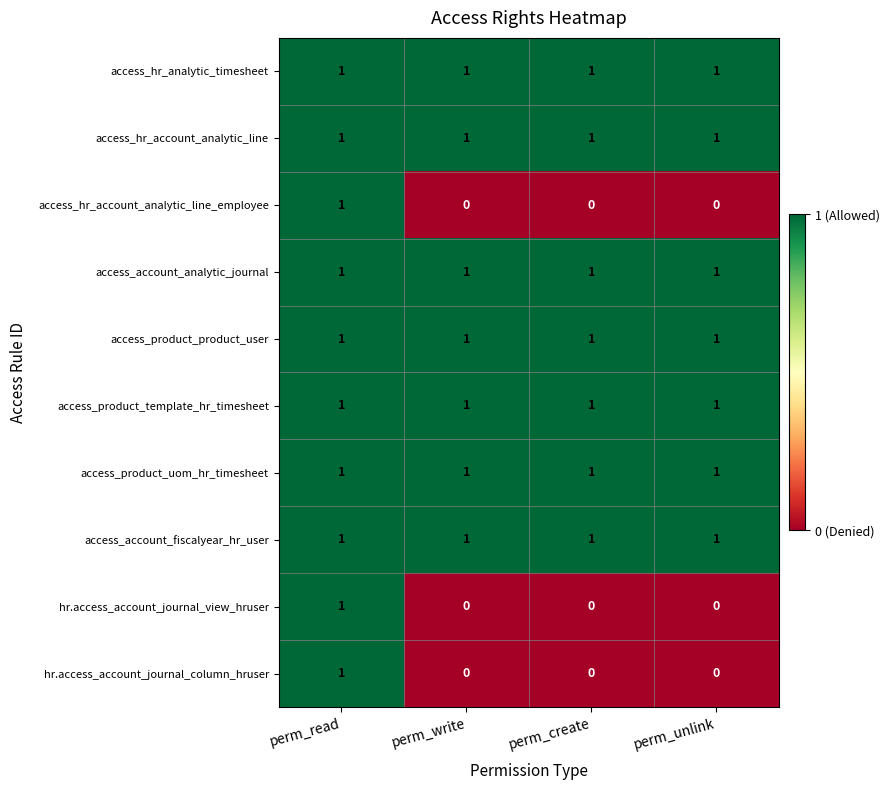

What is the maximum value shown in the chart?

1